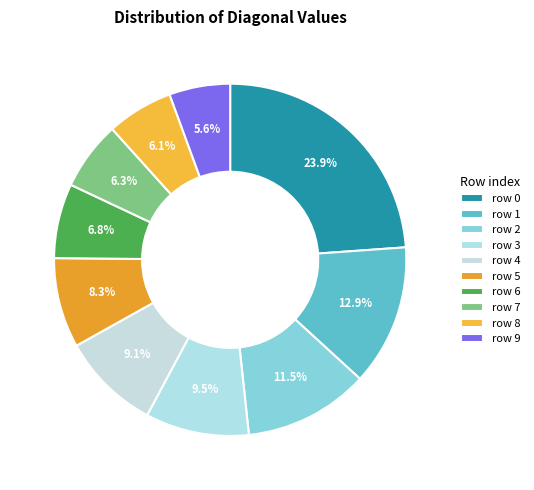

Rank the categories by value from highest to lowest.

0, 1, 2, 3, 4, 5, 6, 7, 8, 9